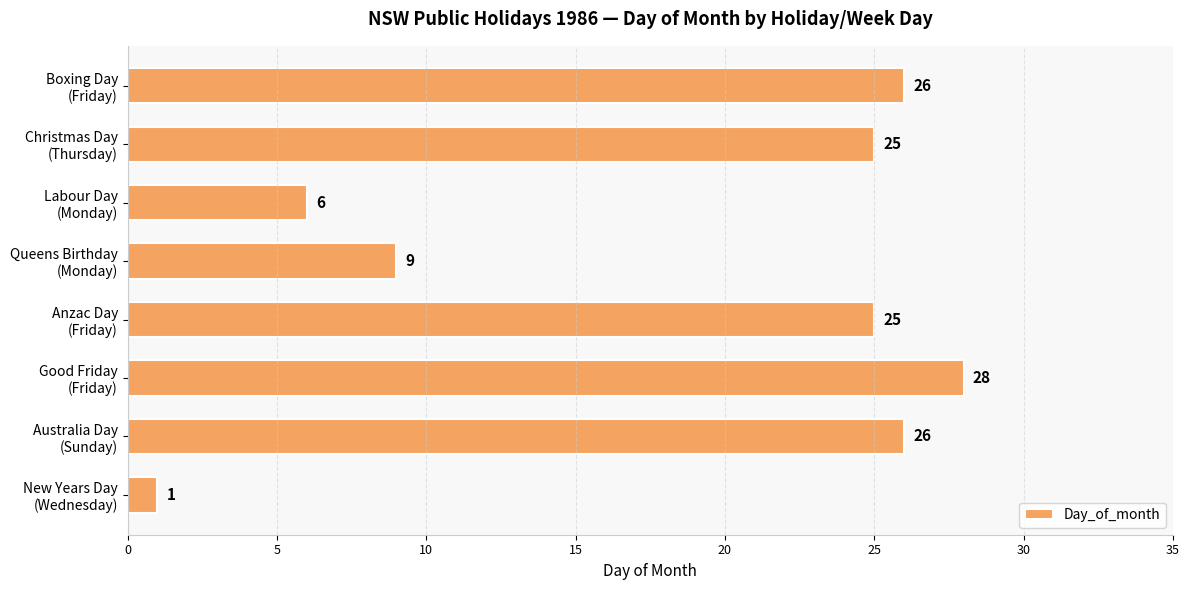

What is the difference between the maximum and second lowest values?

22